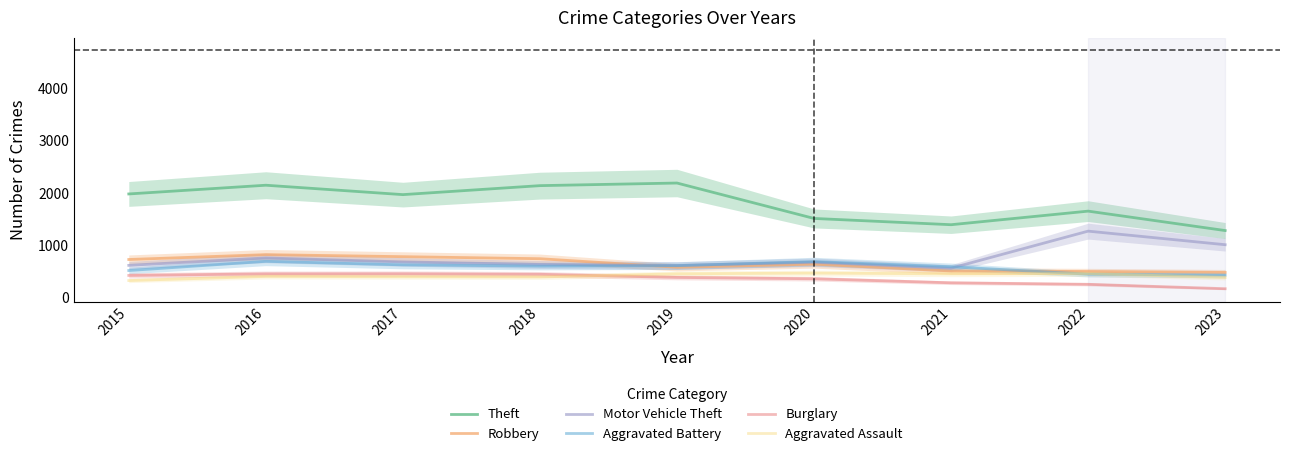

List the series in order of their peak value, lowest first.

Burglary, Aggravated Assault, Aggravated Battery, Robbery, Motor Vehicle Theft, Theft